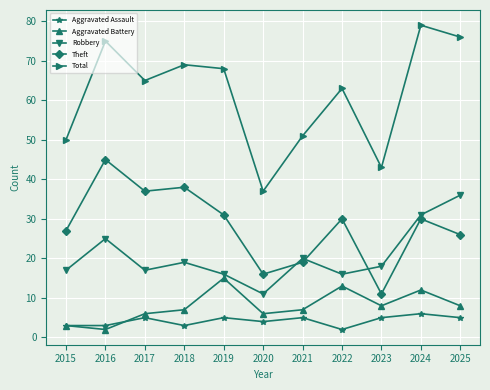

True or false: Theft and Total cross at least once.

False